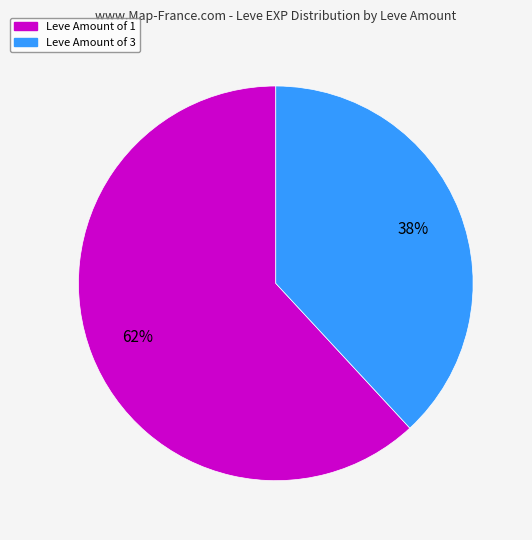

Is there any slice that represents more than half of the pie?

Yes